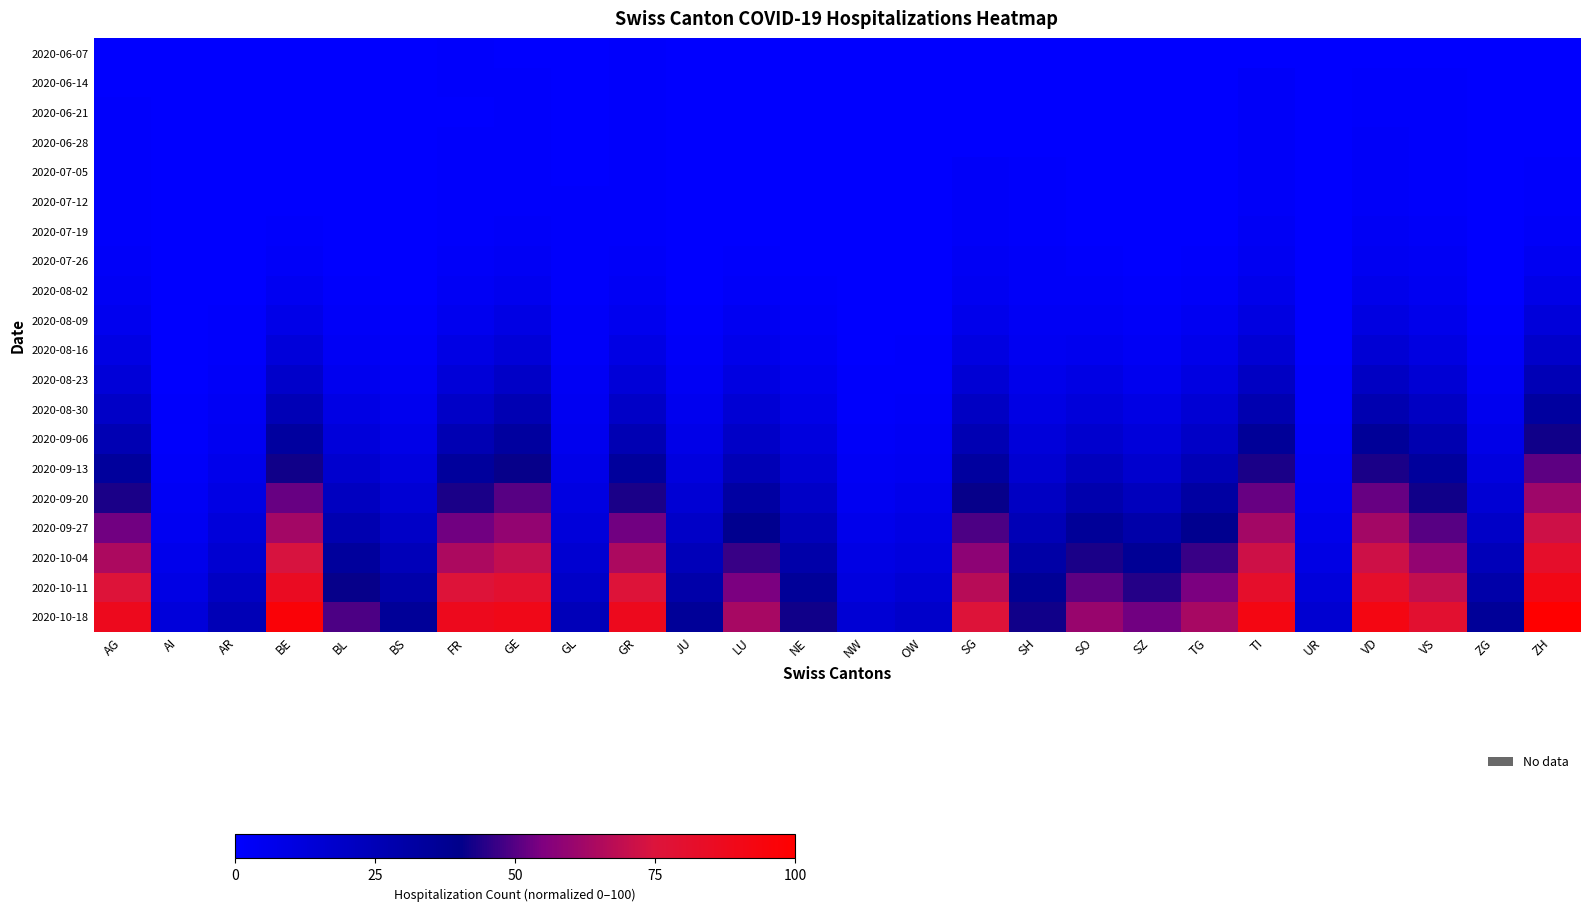

Rank the series by their maximum value, from lowest to highest.

2020-06-07, 2020-06-14, 2020-06-21, 2020-06-28, 2020-07-05, 2020-07-12, 2020-07-19, 2020-07-26, 2020-08-02, 2020-08-09, 2020-08-16, 2020-08-23, 2020-08-30, 2020-09-06, 2020-09-13, 2020-09-20, 2020-09-27, 2020-10-04, 2020-10-11, 2020-10-18